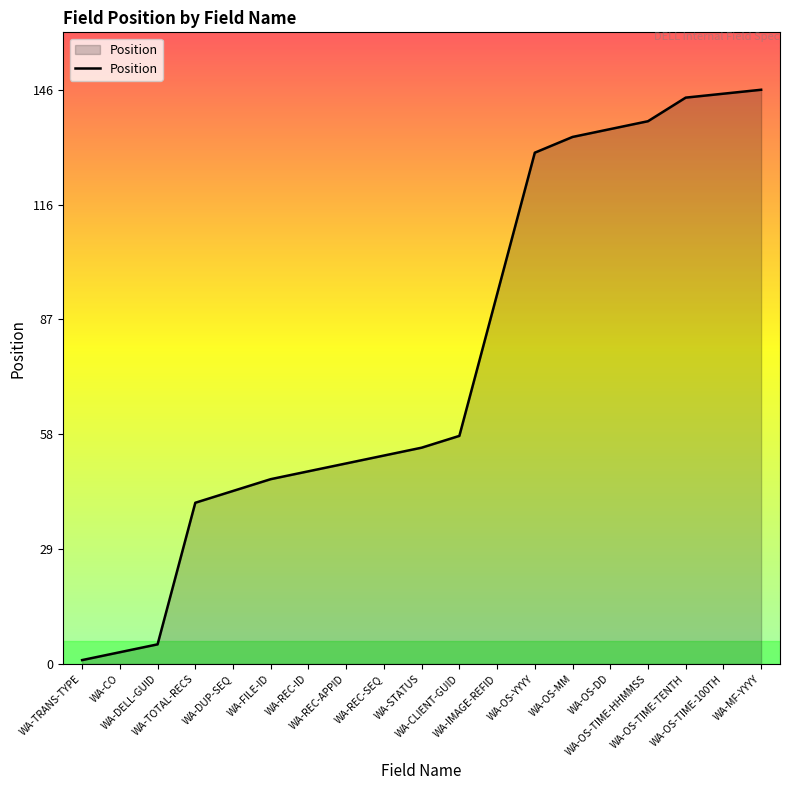

Does the chart have visible grid lines?

No